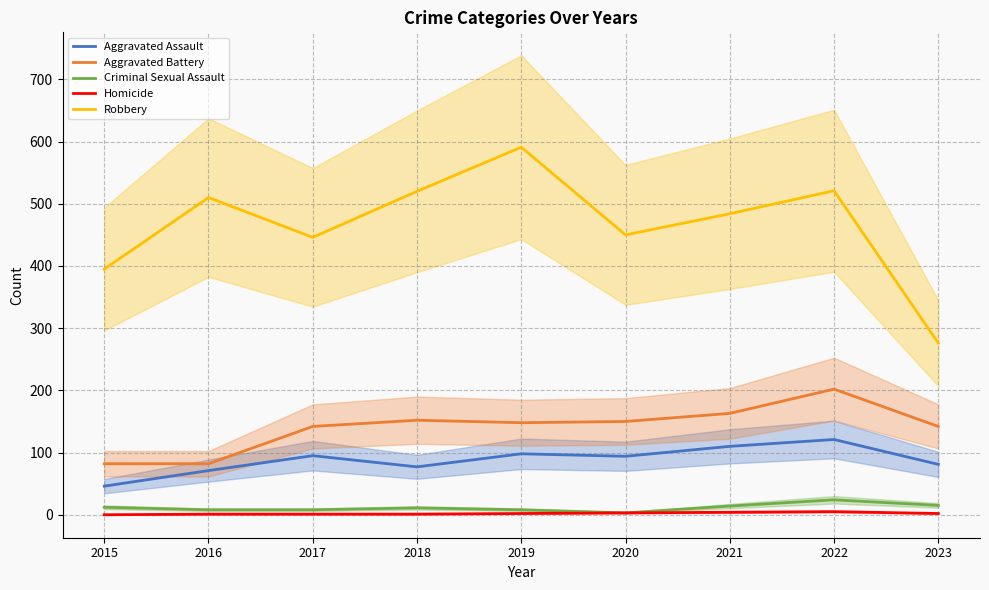

What is the value of the Robbery point at the 4th from the left?

520